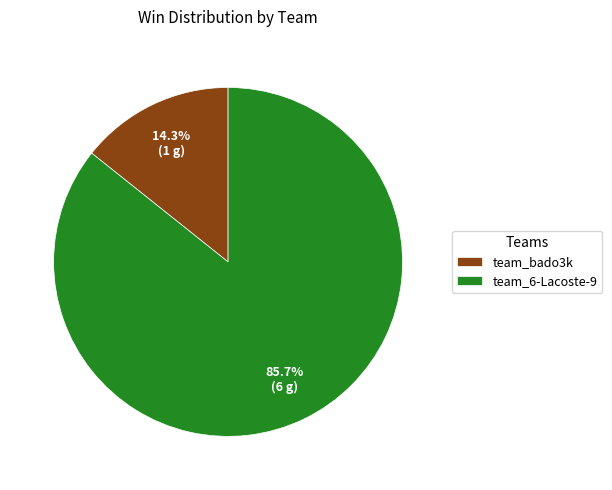

What percentage is the team_bado3k slice, to the nearest percent?

14%